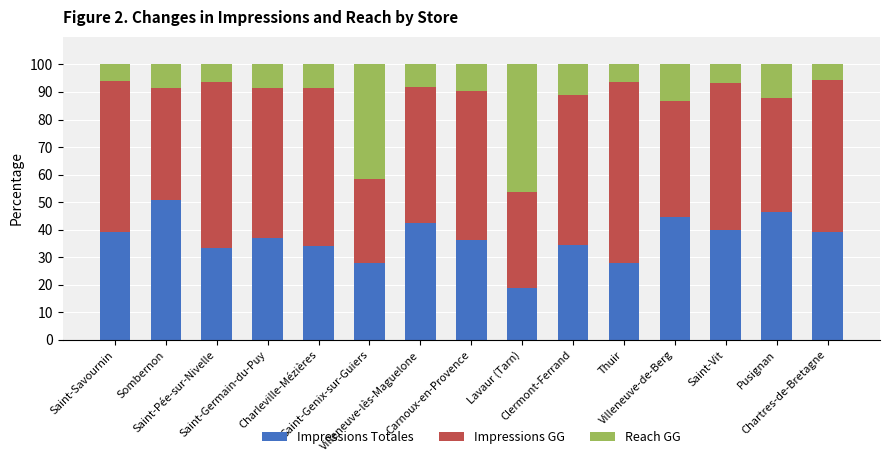

What is the maximum value for Impressions Totales?

50.7